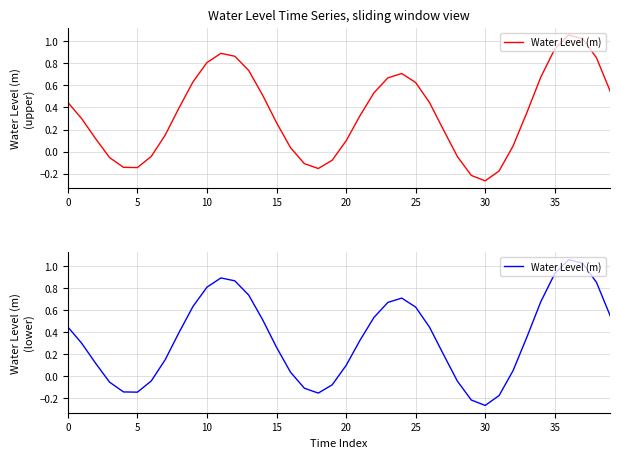

How many lines are shown in the chart?

1